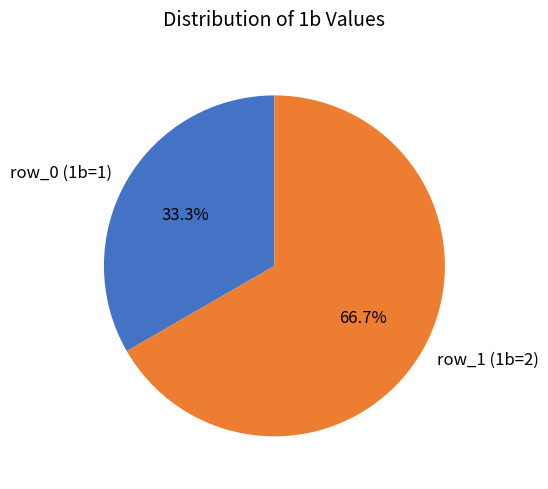

Which category has the smallest portion of the pie?

row_0 (1b=1)